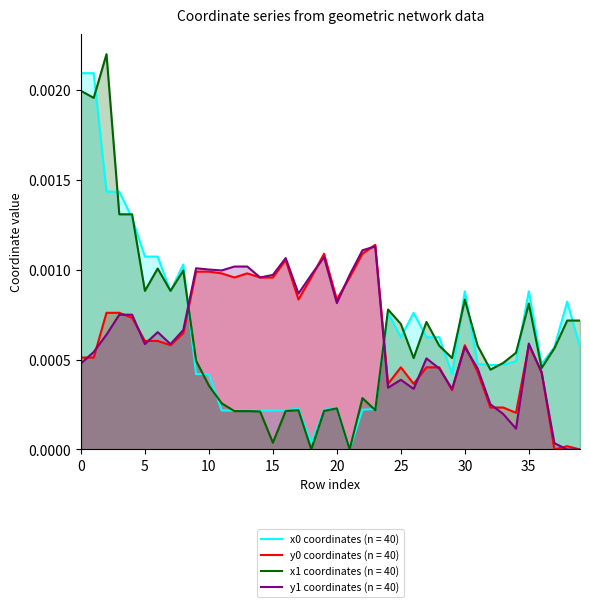

Which category has the lowest value in the y0 coordinates (n = 40) series?

37